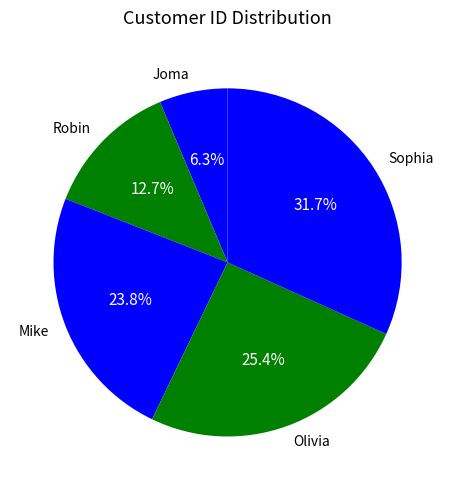

Is it true that Robin is 13% of the pie?

True